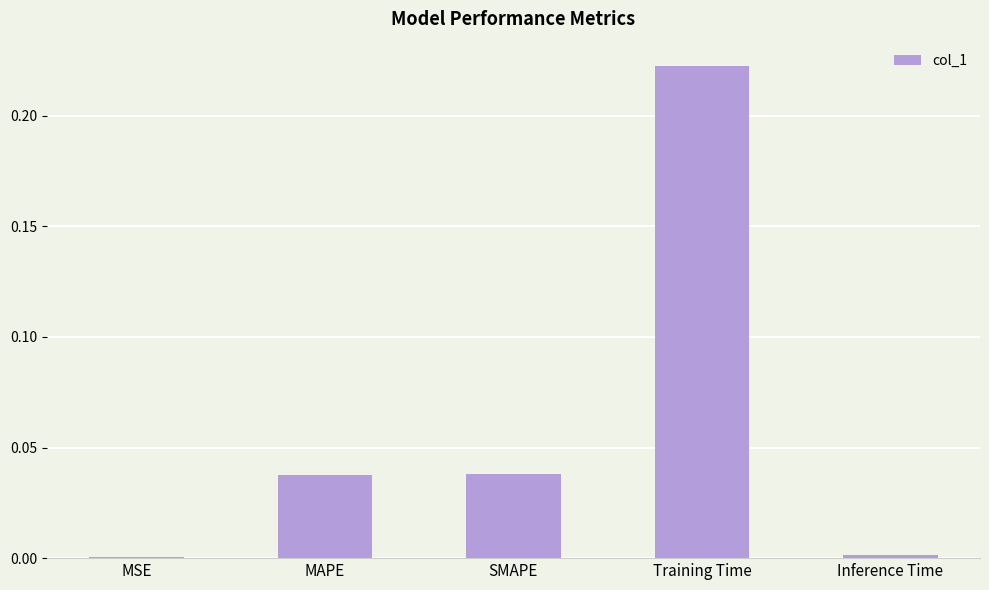

Between MAPE and Inference Time, which is larger?

MAPE